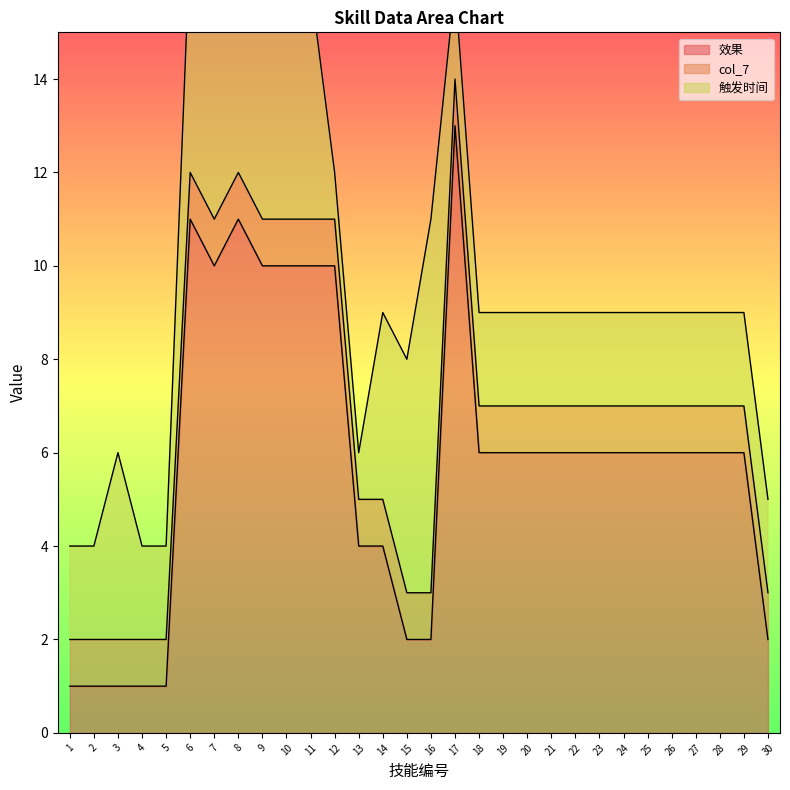

Between 2 and 6, which series saw the biggest shift?

效果